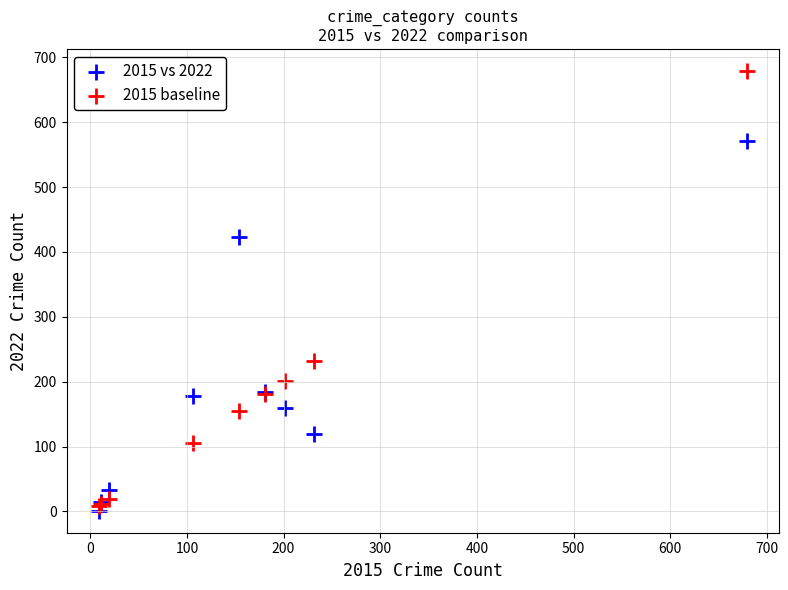

Which series contains the lowest Y value?

2015 vs 2022